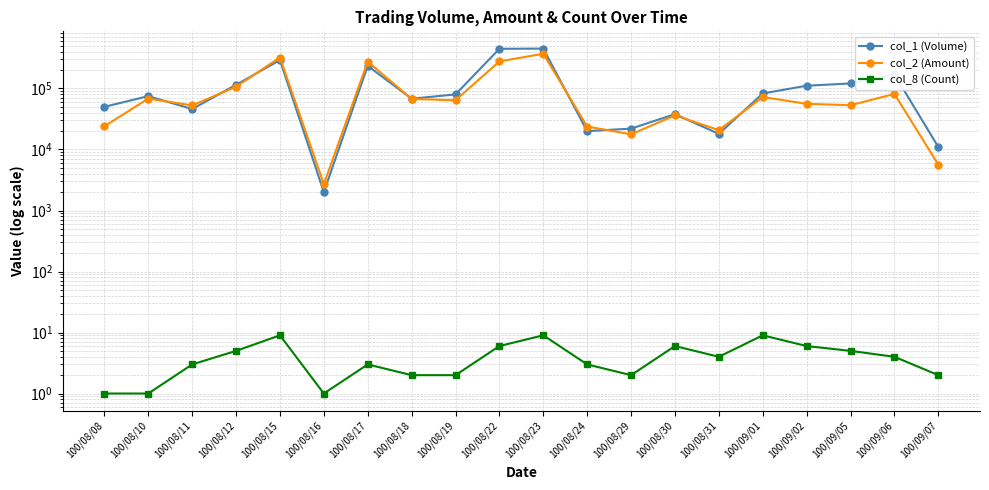

What are all the series names shown in the legend?

col_1 (Volume), col_2 (Amount), col_8 (Count)